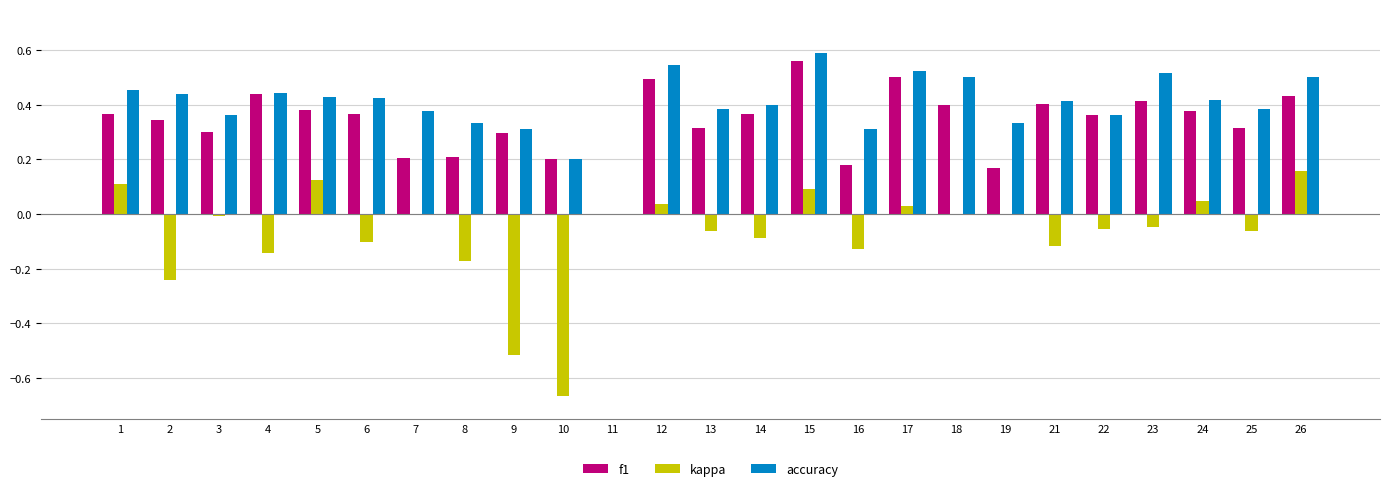

Which series has the largest total across all categories?

accuracy